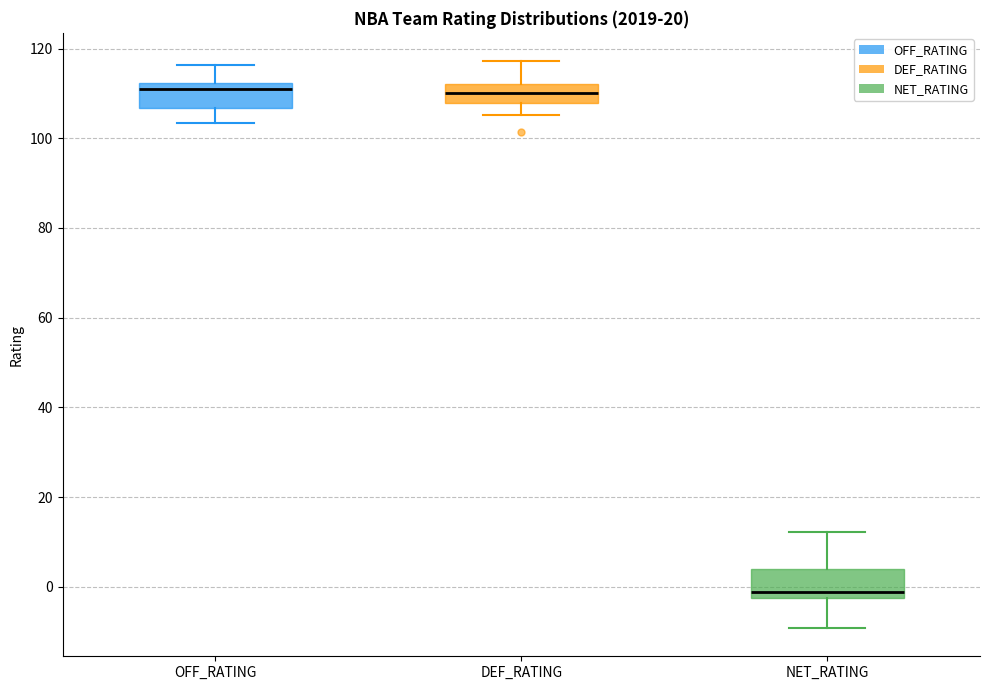

Reading left to right, transcribe this box plot: for each box, give where its median line is, the range the box spans, and where its two whiskers end, as read against the y-axis. The values are not printed on the chart, so give them approximately, as read against the axis.

OFF_RATING: median 110, box 106 to 112, whiskers 104 to 116
DEF_RATING: median 110, box 108 to 112, whiskers 106 to 118
NET_RATING: median -2 (just above the box's lower edge), box -2 to 4, whiskers -10 to 12